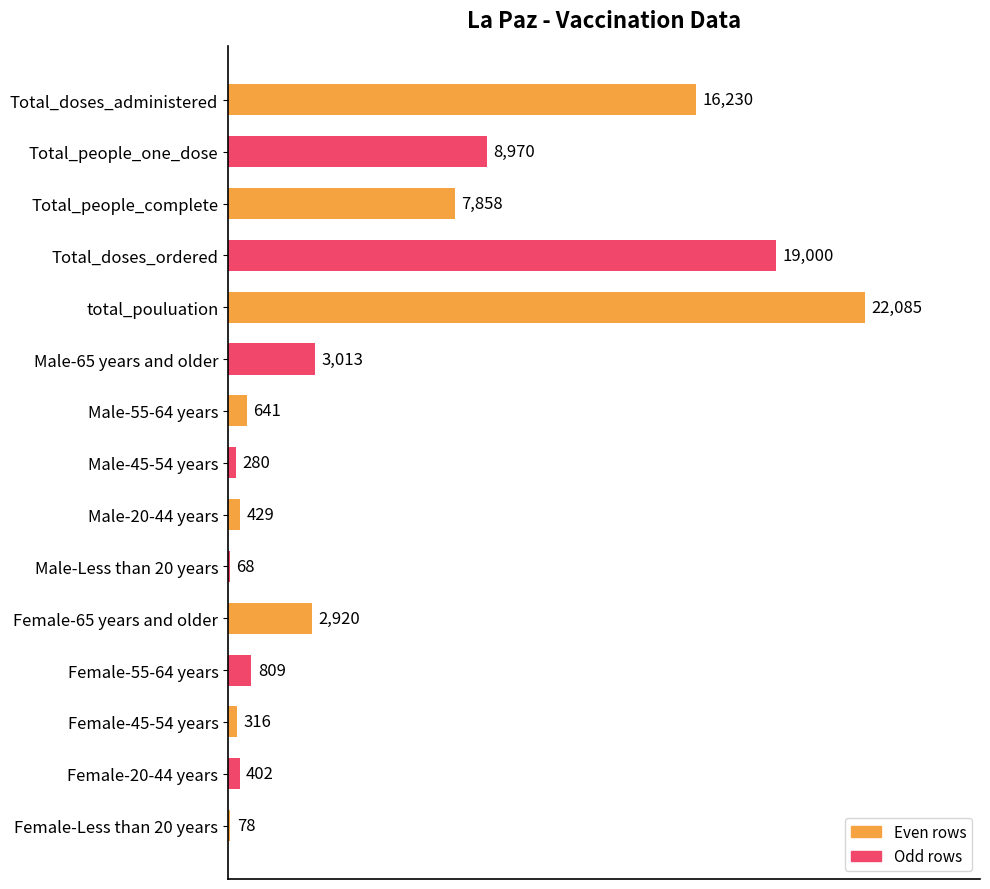

Reading top to bottom, extract all data points from this chart.

Total_doses_administered=16230	Total_people_one_dose=8970	Total_people_complete=7858	Total_doses_ordered=19000	total_pouluation=22085	Male-65 years and older=3013	Male-55-64 years=641	Male-45-54 years=280	Male-20-44 years=429	Male-Less than 20 years=68	Female-65 years and older=2920	Female-55-64 years=809	Female-45-54 years=316	Female-20-44 years=402	Female-Less than 20 years=78